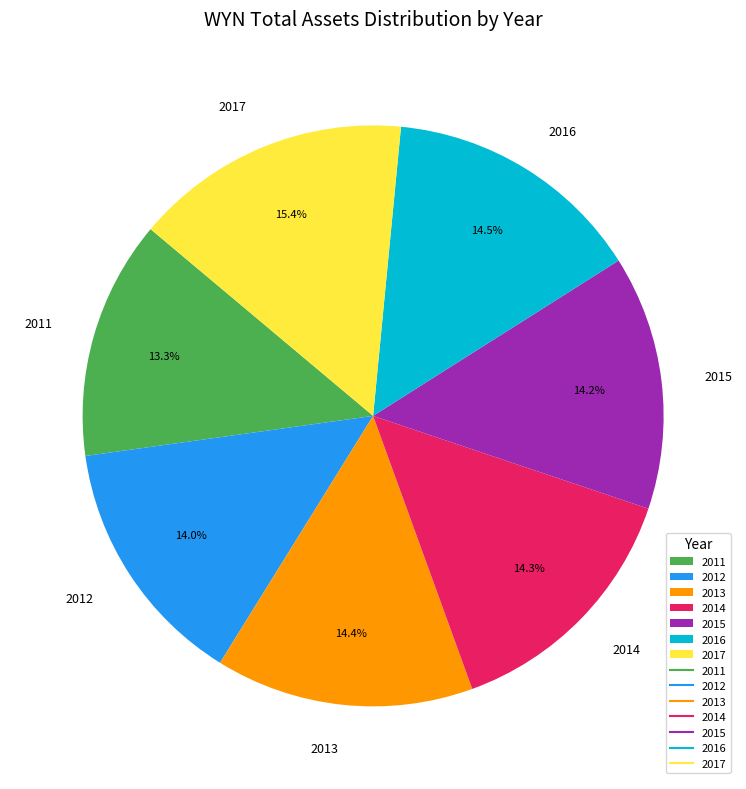

Is there any slice that represents more than half of the pie?

No